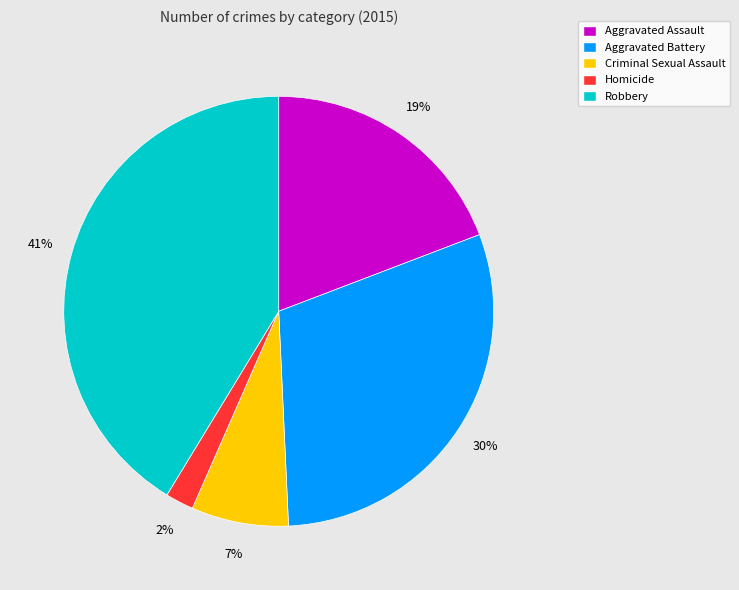

True or false: Homicide accounts for 2% of the total.

True